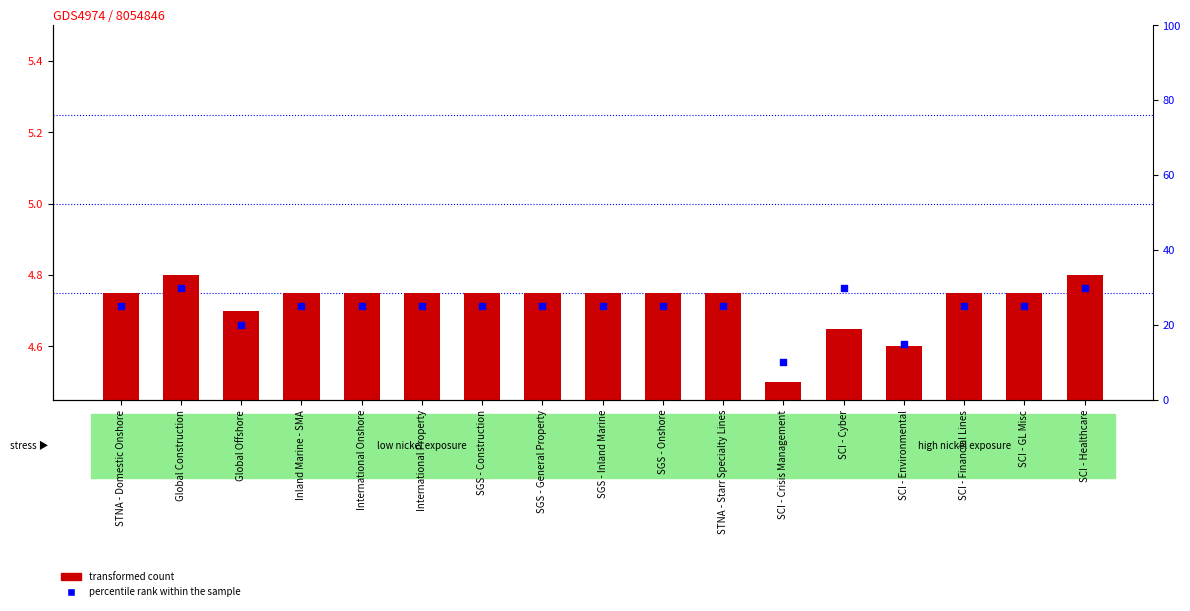

Which series has the largest Y range (max minus min)?

percentile rank within the sample